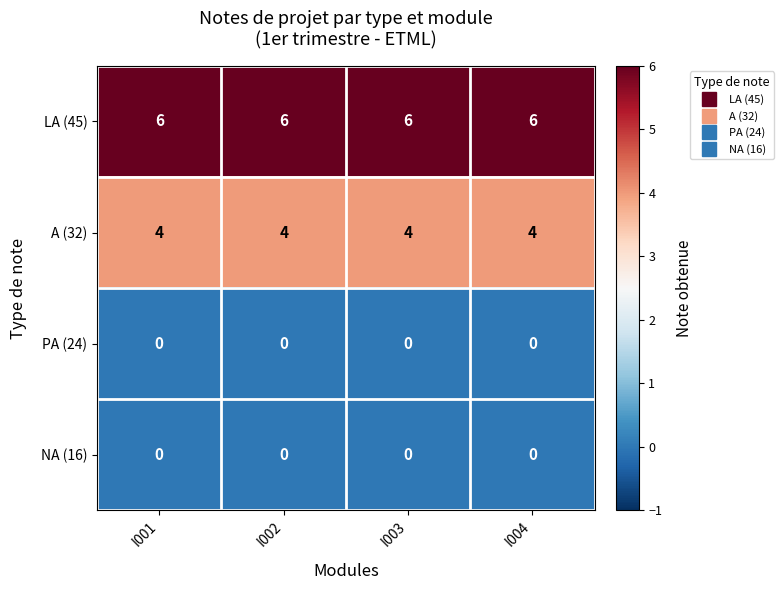

What is the sum of all A (32) values?

16